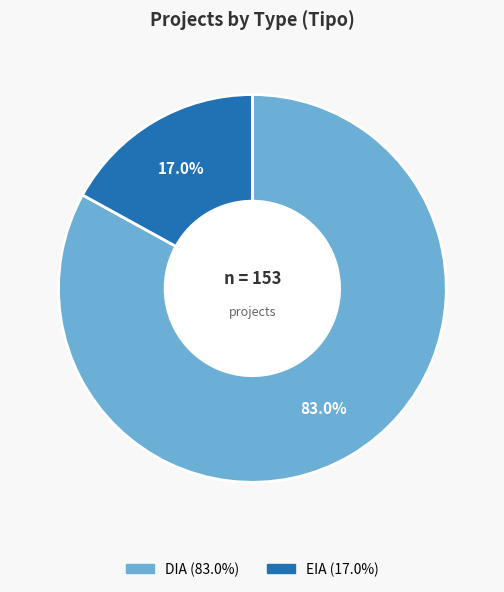

The DIA slice represents 83% of the pie. True or false?

True